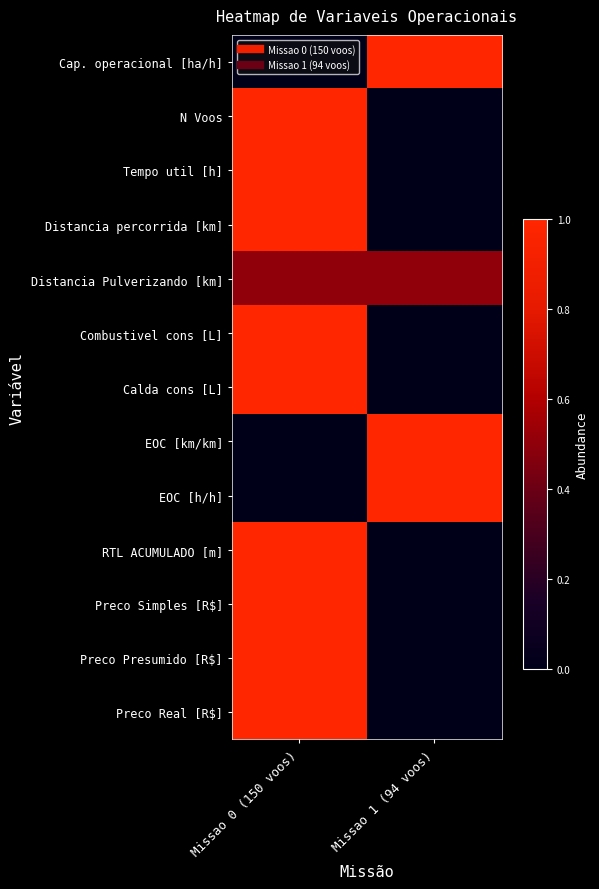

Rank the series by their maximum value, from highest to lowest.

Cap. operacional [ha/h], N Voos, Tempo util [h], Distancia percorrida [km], Combustivel cons [L], Calda cons [L], EOC [km/km], EOC [h/h], RTL ACUMULADO [m], Preco Simples [R$], Preco Presumido [R$], Preco Real [R$], Distancia Pulverizando [km]